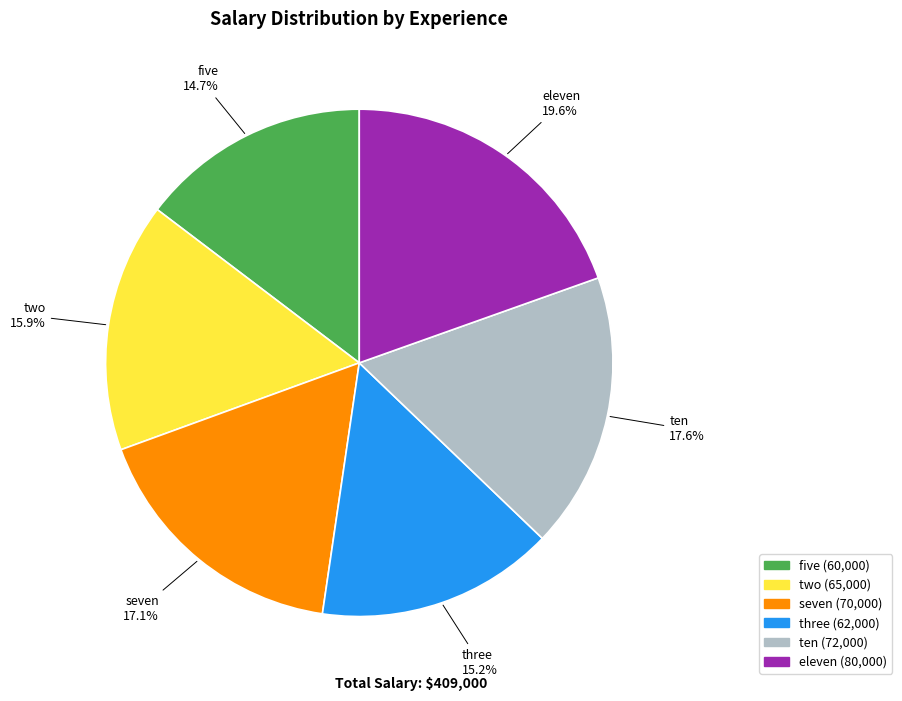

Which has a higher value, eleven or seven?

eleven